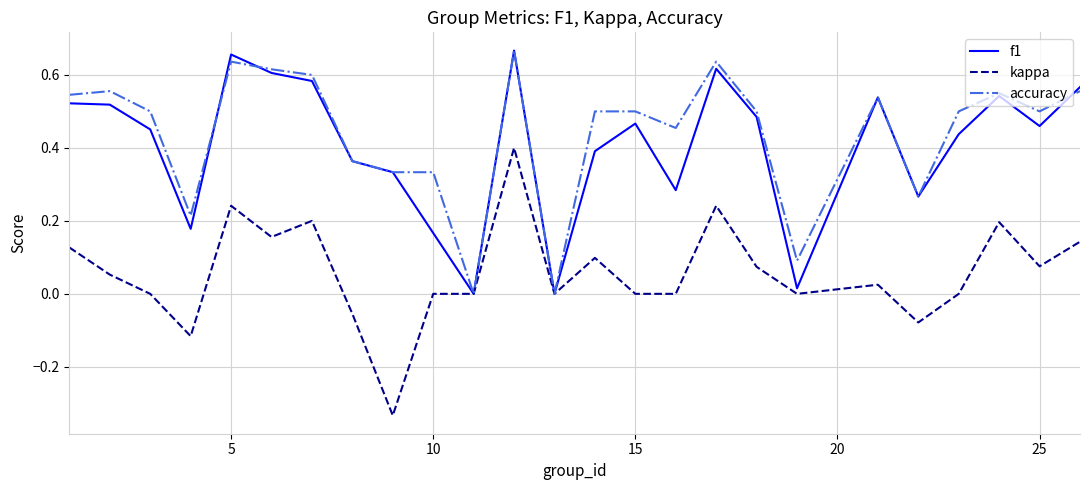

What is the sum of all f1 values?

10.1